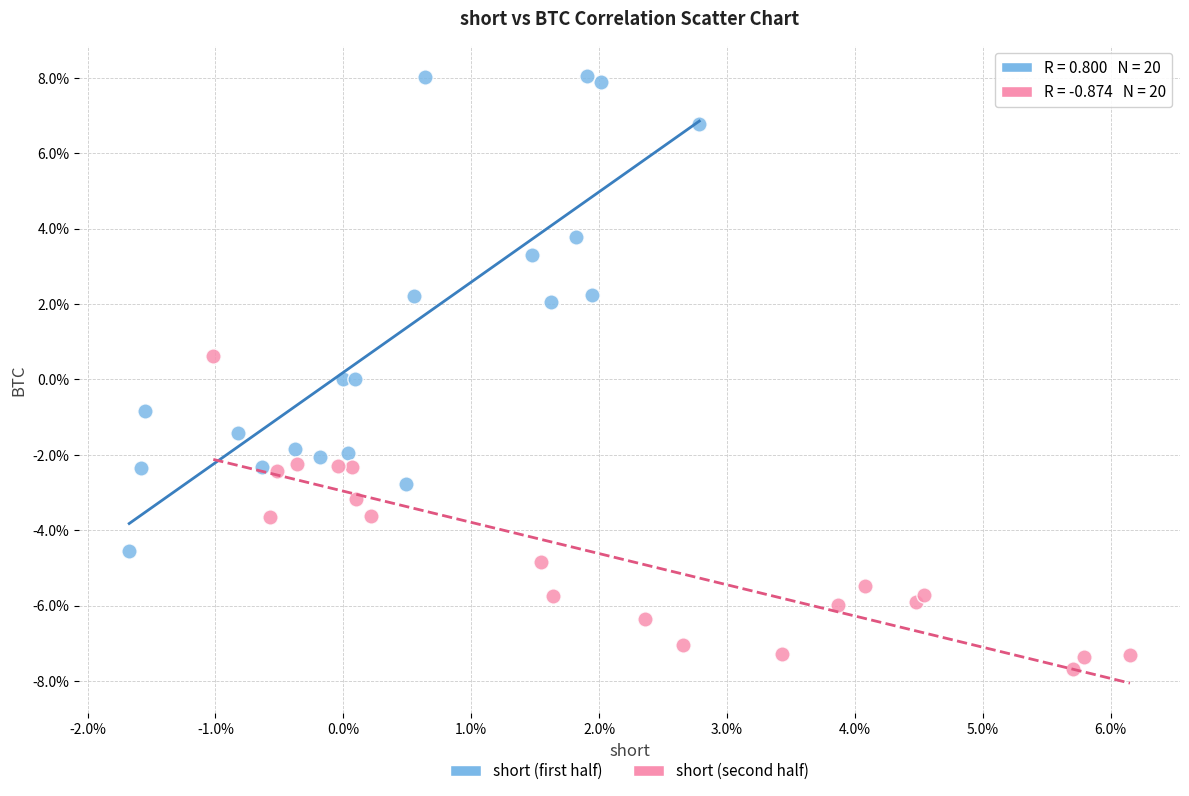

Which series reaches the maximum Y coordinate?

short (first half)